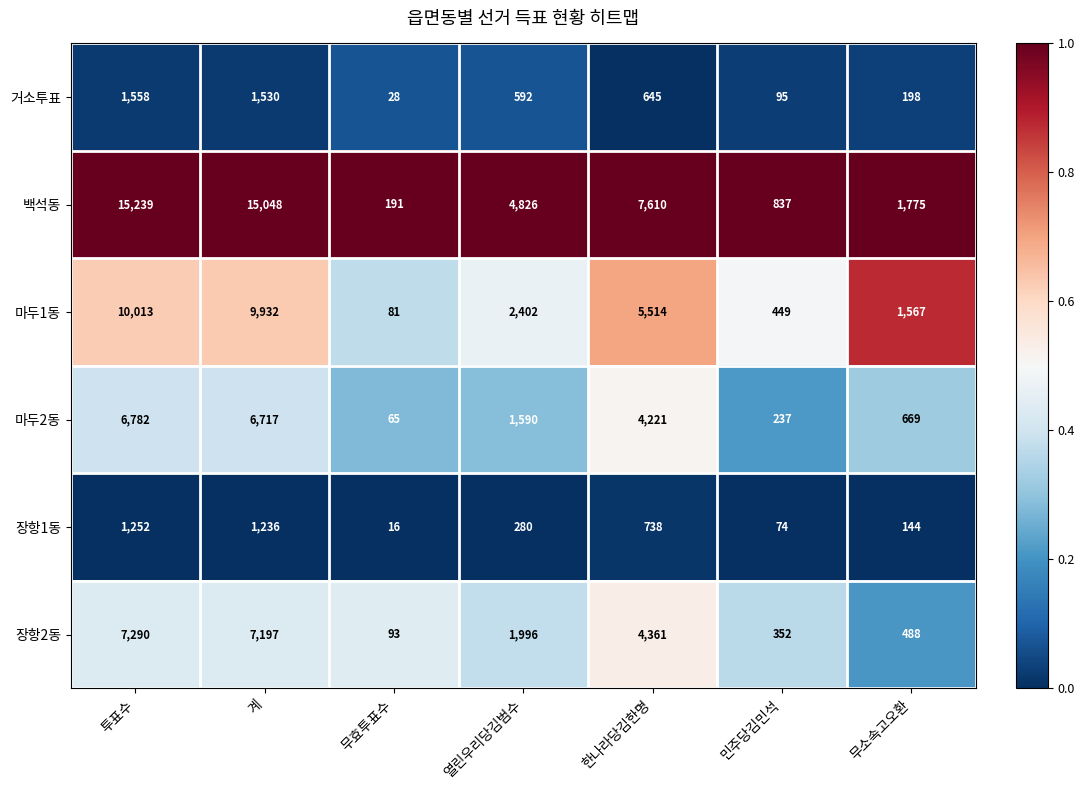

At which category is the sum across all series the highest?

투표수